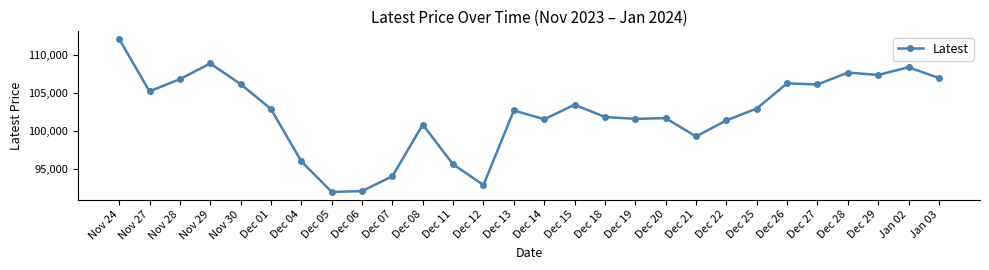

What is the label of the 12th point from the left?

Dec 11